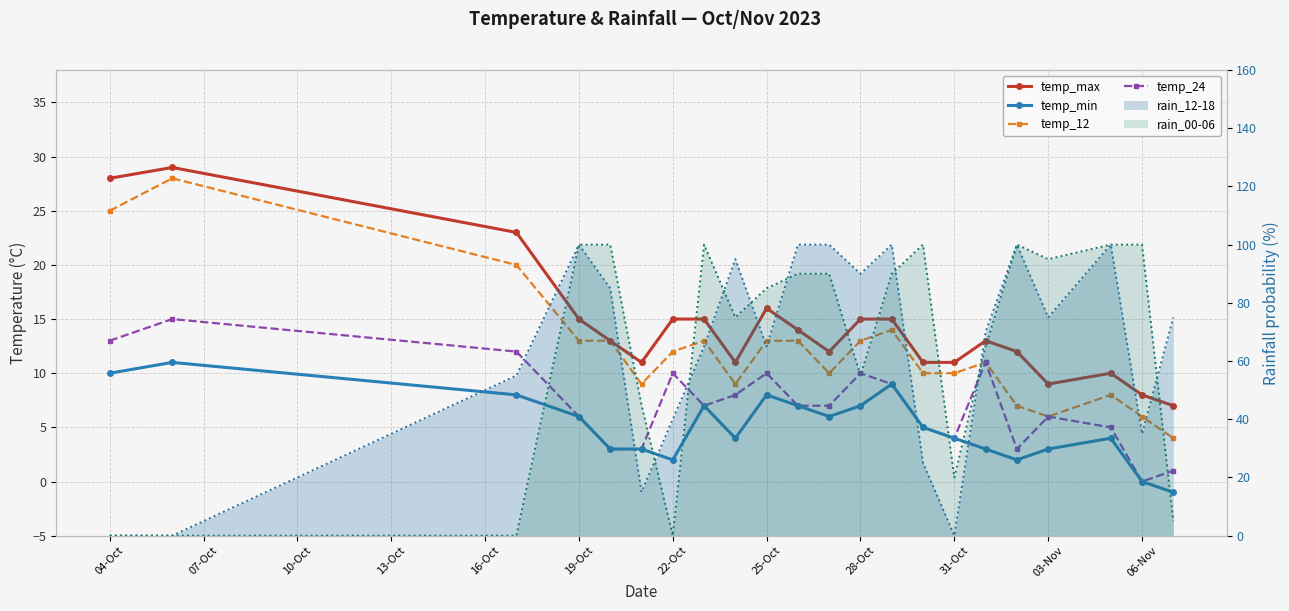

The value of temp_24 at 31-Oct is 4. True or false?

True